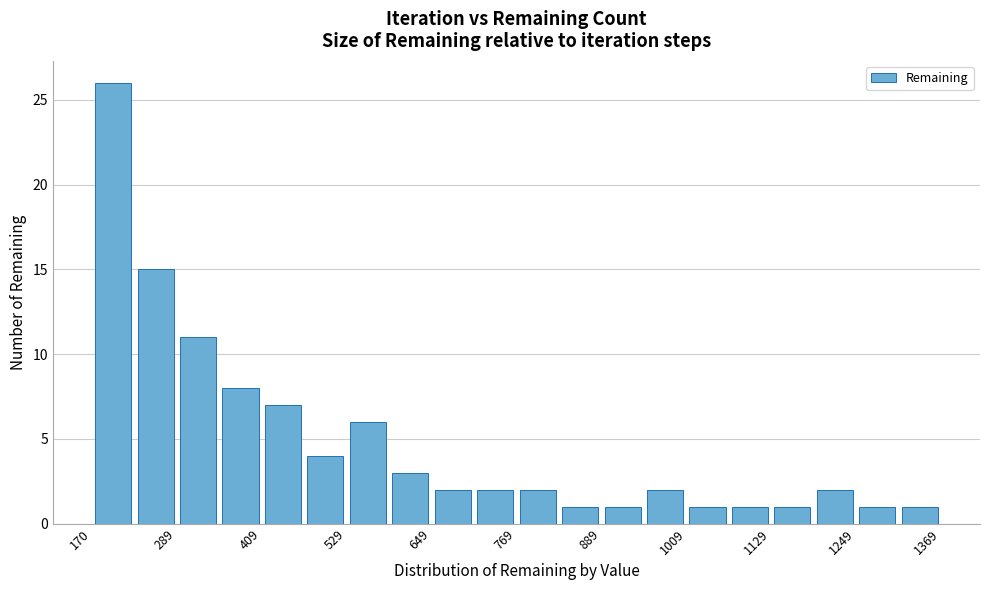

Read against the x-axis, roughly where is the centre of the tallest bar?

200